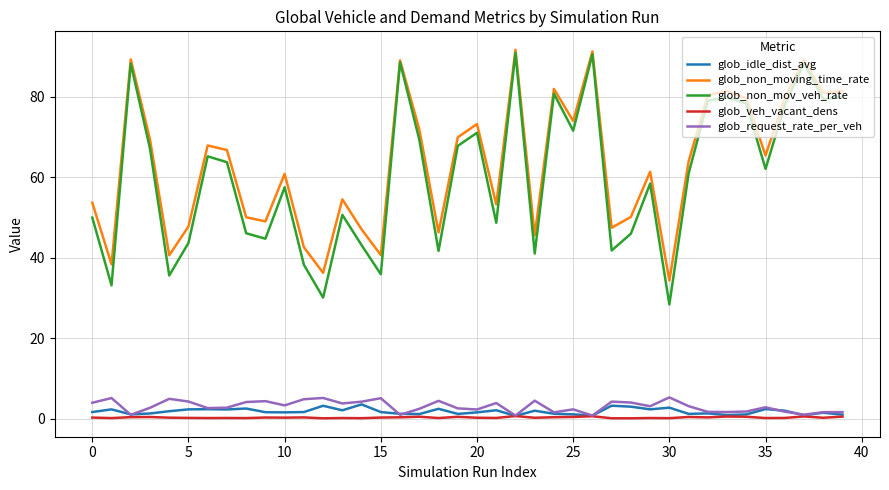

Which series has the largest range (max minus min)?

glob_non_mov_veh_rate